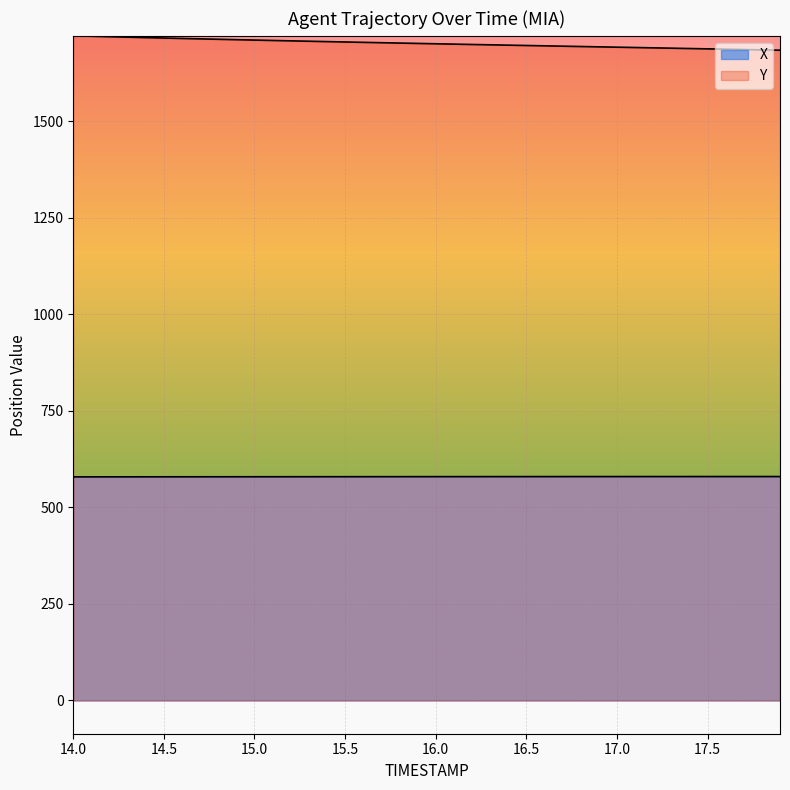

What is the minimum value for Y?

1684.0